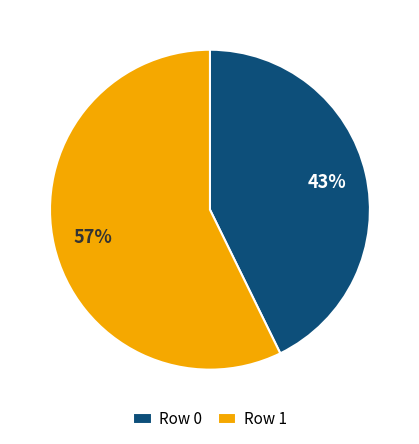

Does any single category account for the majority?

Yes